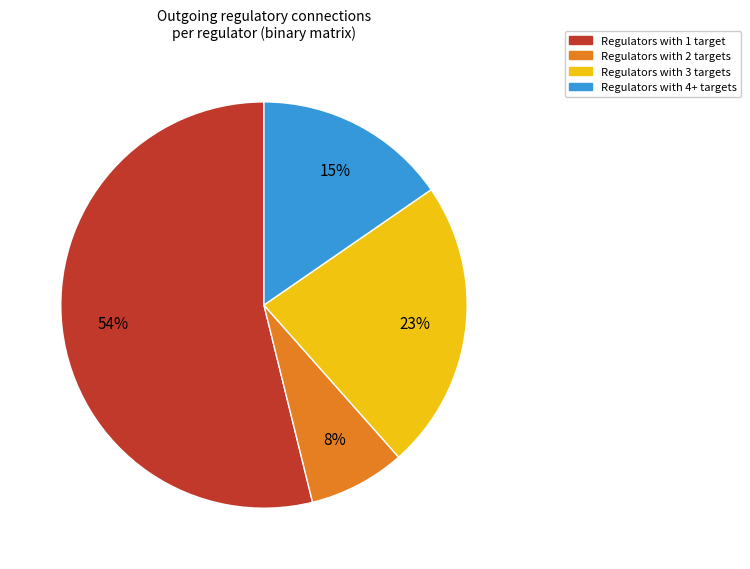

Which category has the smallest portion of the pie?

Regulators with 2 targets